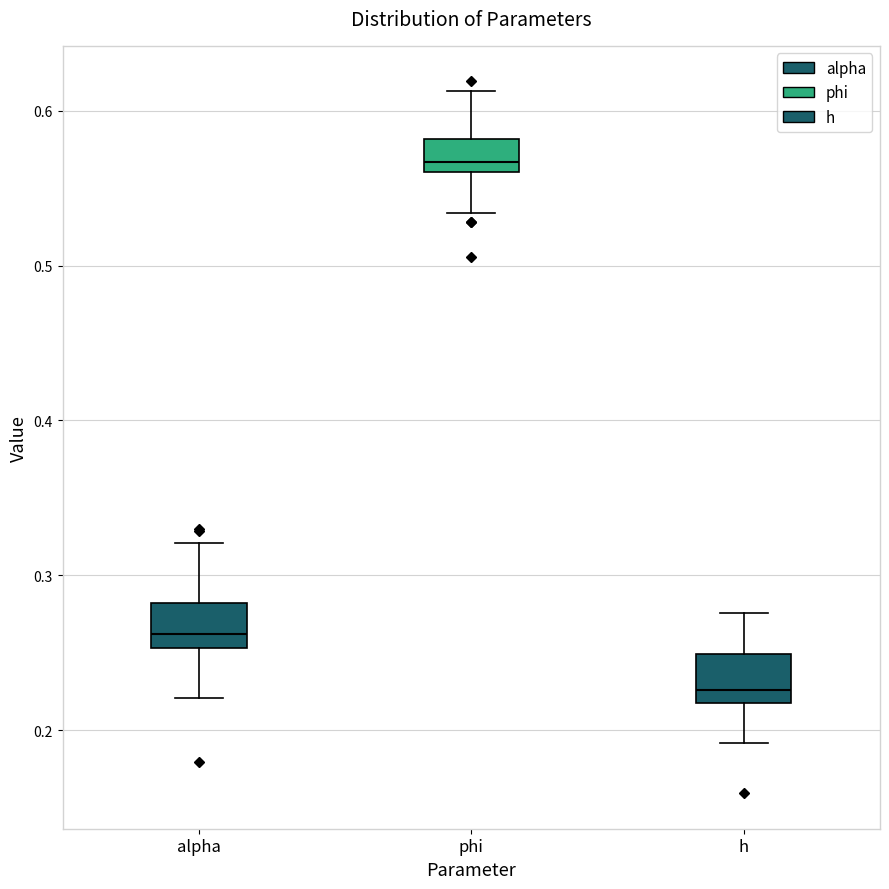

Reading left to right, read every box against the y-axis: the position of its median line, the range the box covers, and the ends of its whiskers. The values are not printed on the chart, so give them approximately, as read against the axis.

alpha: median 0.26, box 0.25 to 0.28, whiskers 0.22 to 0.32
phi: median 0.57, box 0.56 to 0.58, whiskers 0.53 to 0.61
h: median 0.23, box 0.22 to 0.25, whiskers 0.19 to 0.28